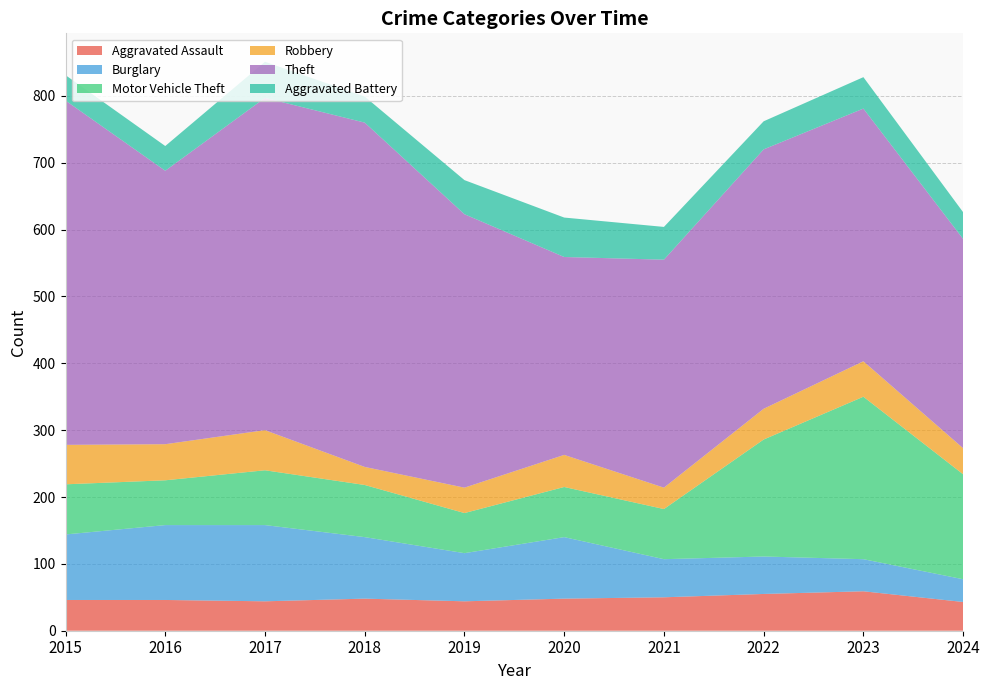

Reading right to left, extract all data points from this chart.

Aggravated Assault: 43	59	55	50	48	44	48	44	46	46
Burglary: 34	48	56	57	92	72	92	114	112	98
Motor Vehicle Theft: 157	243	175	75	75	60	78	82	67	75
Robbery: 39	53	46	32	48	38	27	60	54	59
Theft: 313	378	388	341	296	409	515	497	409	515
Aggravated Battery: 40	47	42	49	59	51	39	54	37	38